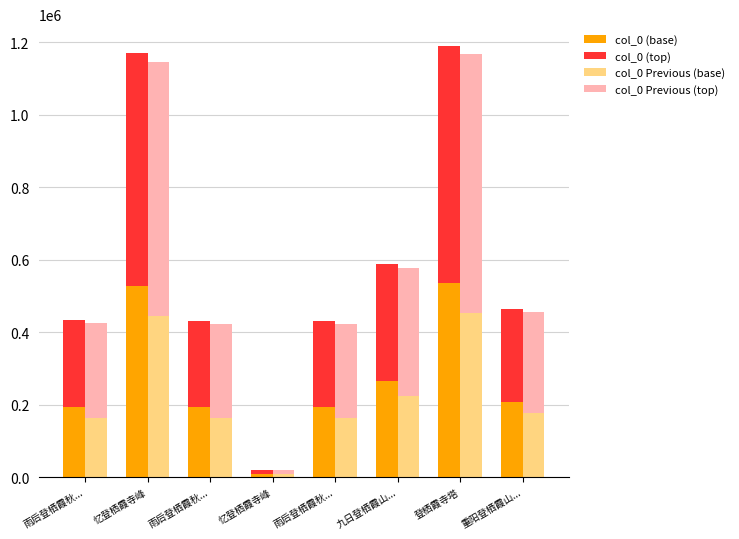

What is the approximate value of col_0 (top) at 登栖霞寺塔?

654599.0